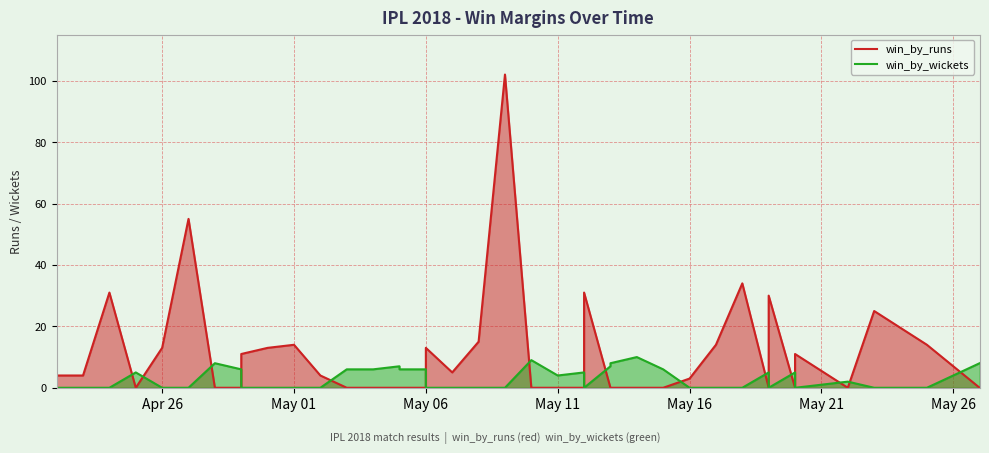

True or false: win_by_runs and win_by_wickets intersect in this chart.

True